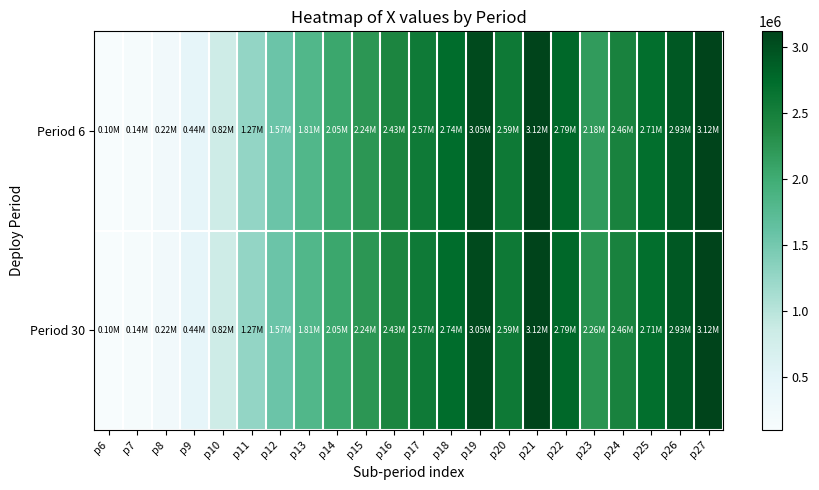

How many values in the Period 30 series are below 2434378?

11